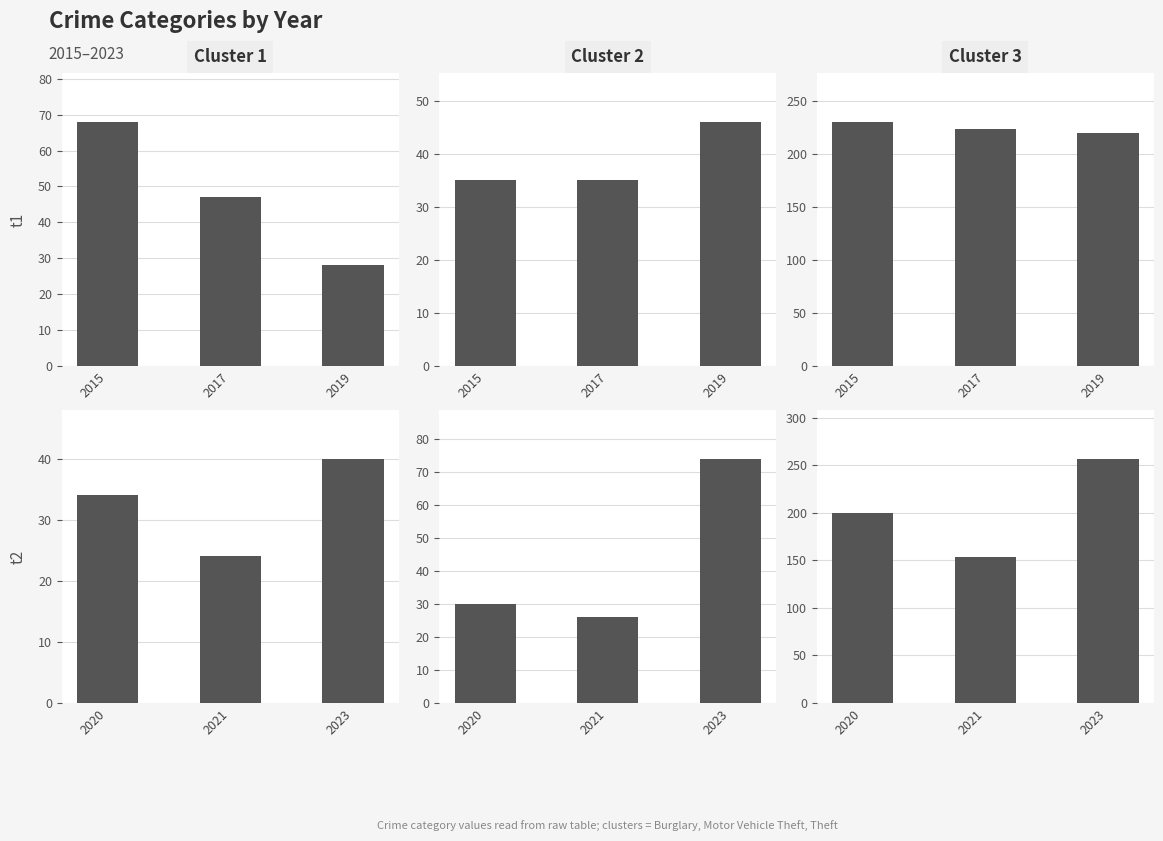

What is the value of the Theft bar at the 2nd from the left?

154